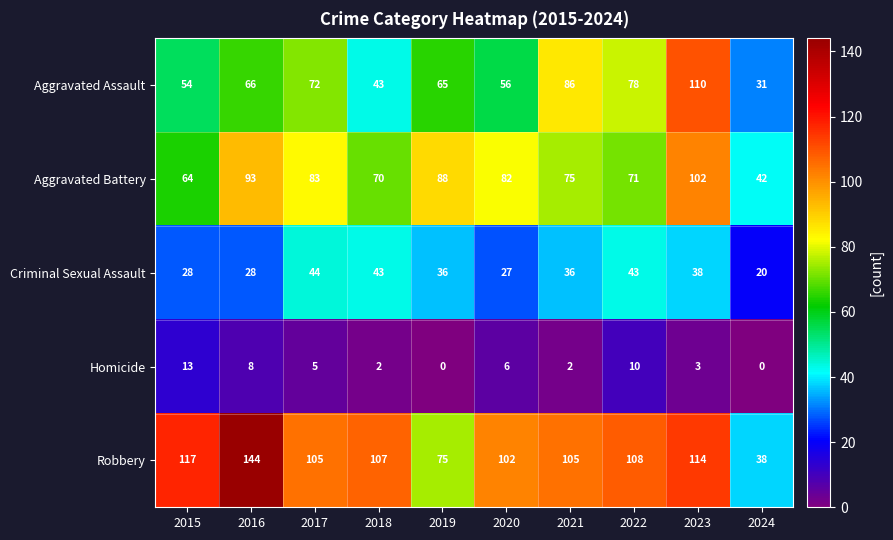

Is it true that Aggravated Battery equals 42 at 2024?

True